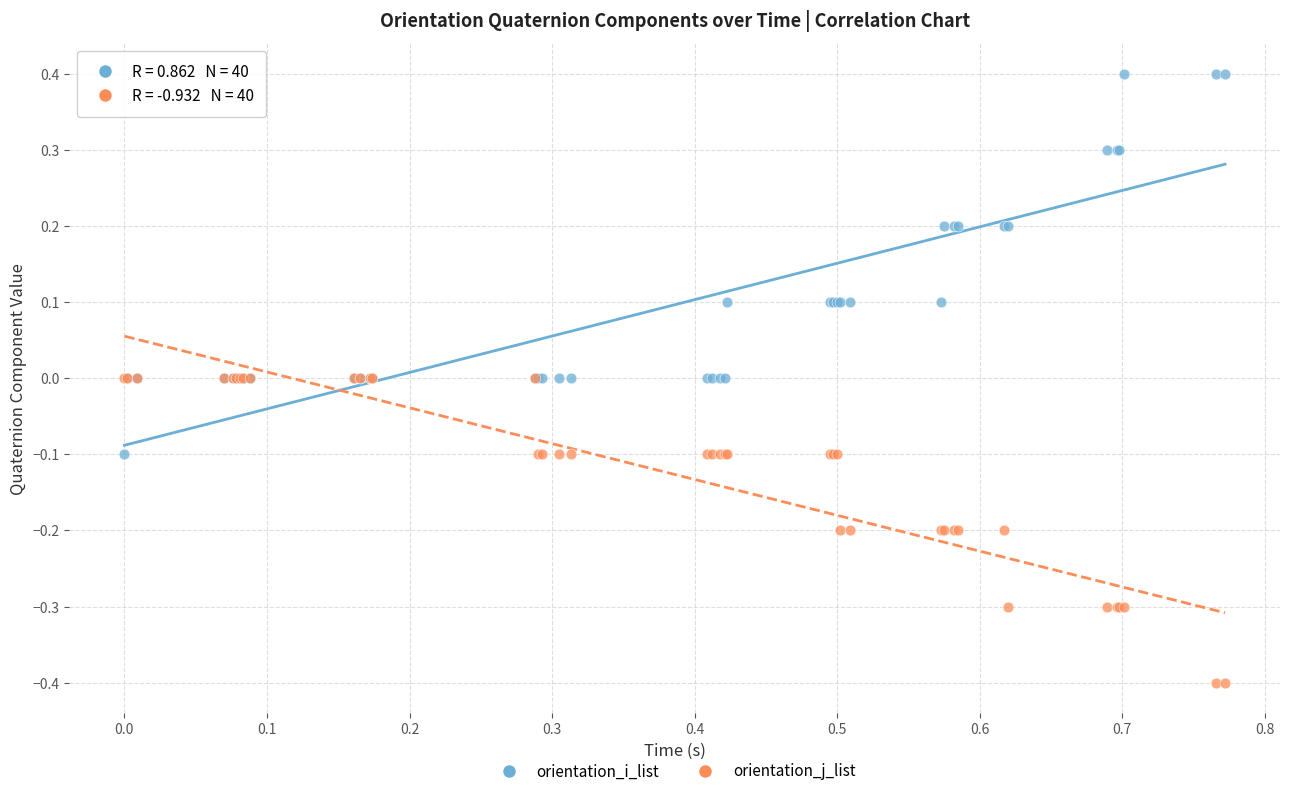

Which series has the widest spread of Y values?

orientation_i_list